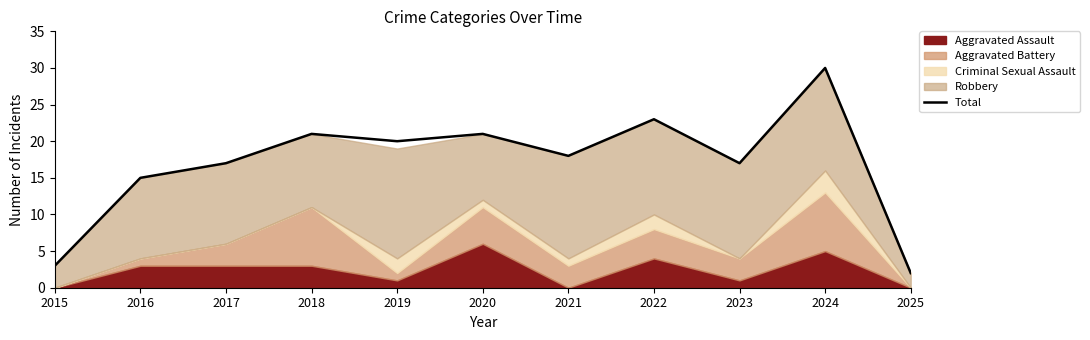

The value at 2015 is 4. True or false?

False